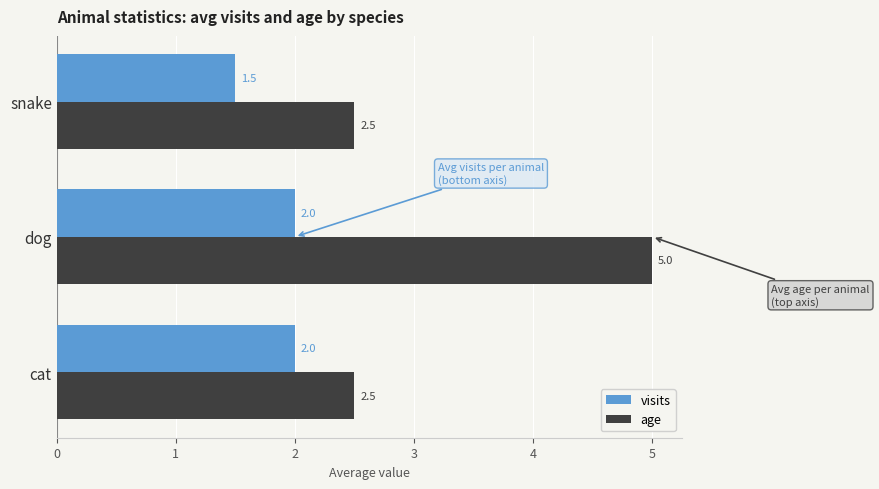

Where is visits nearest to the value 1?

snake